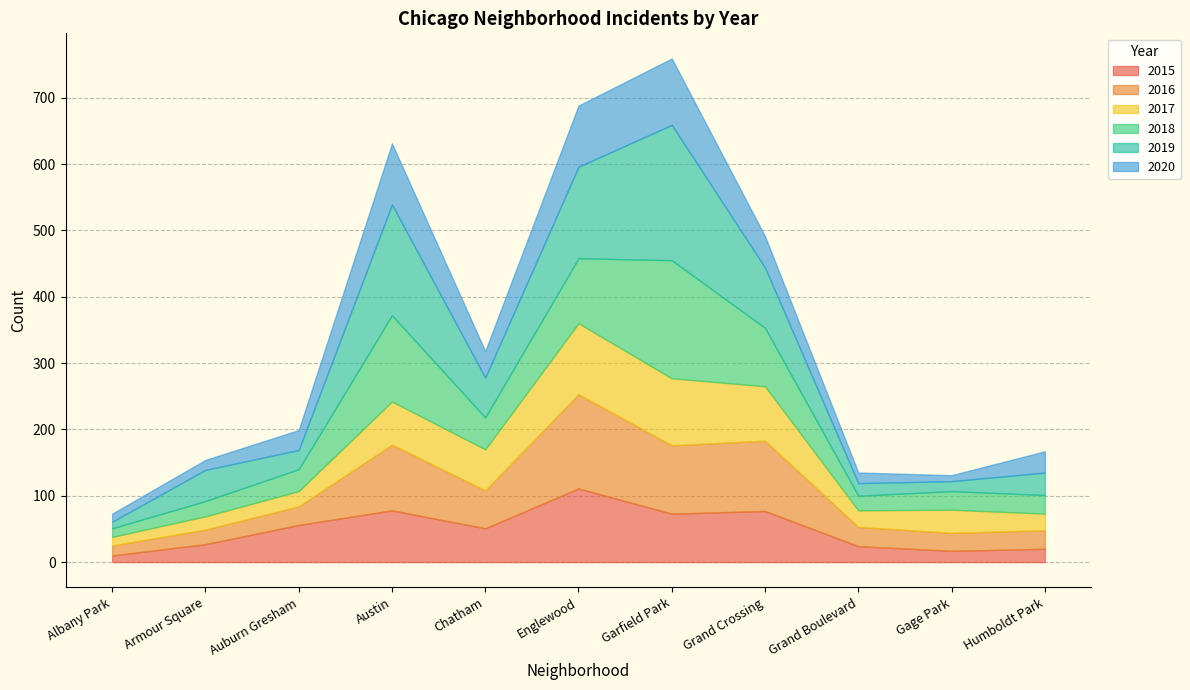

Does the chart display data point markers on the line(s)?

No